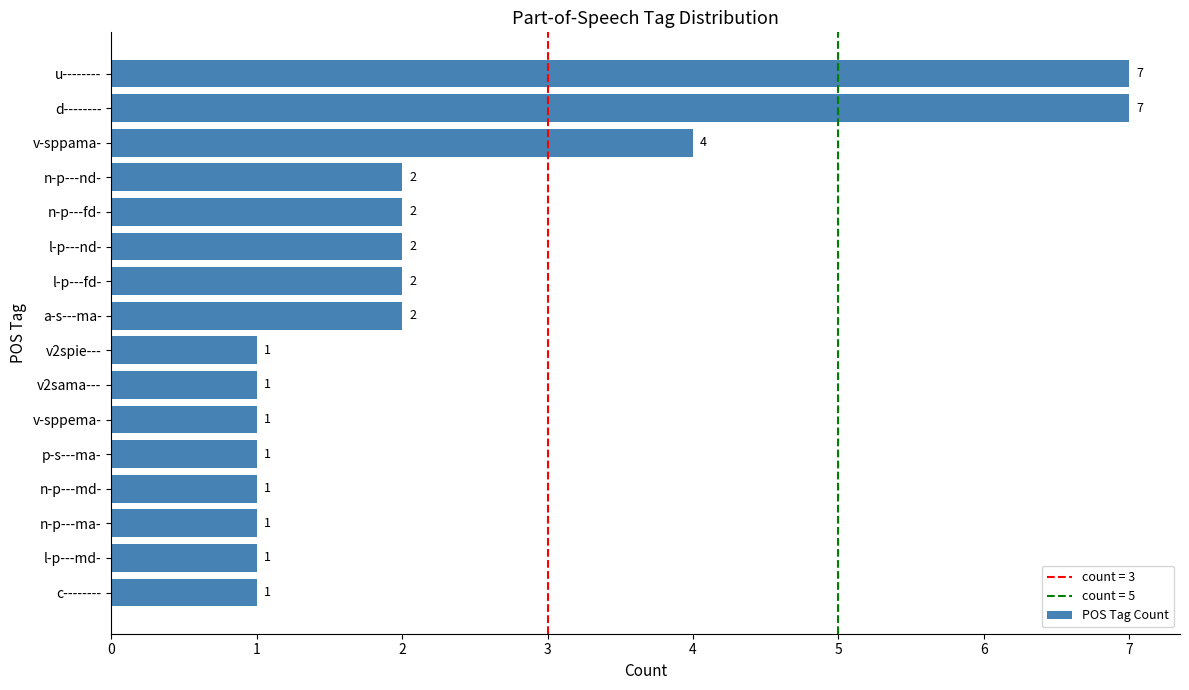

What is the minimum value shown in the chart?

1